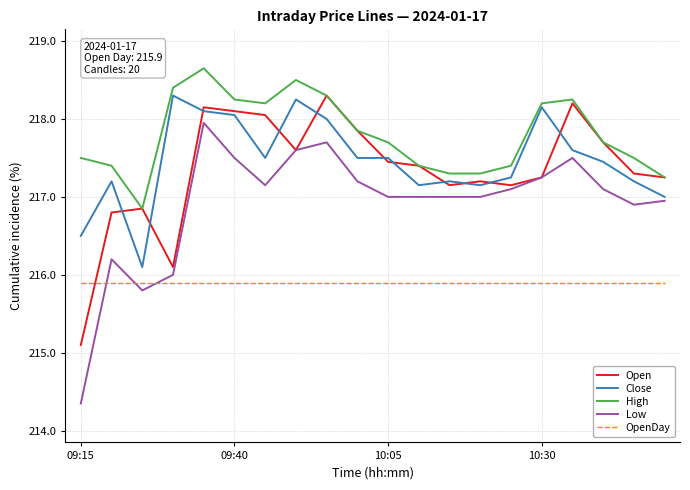

Which series has the largest total across all categories?

High